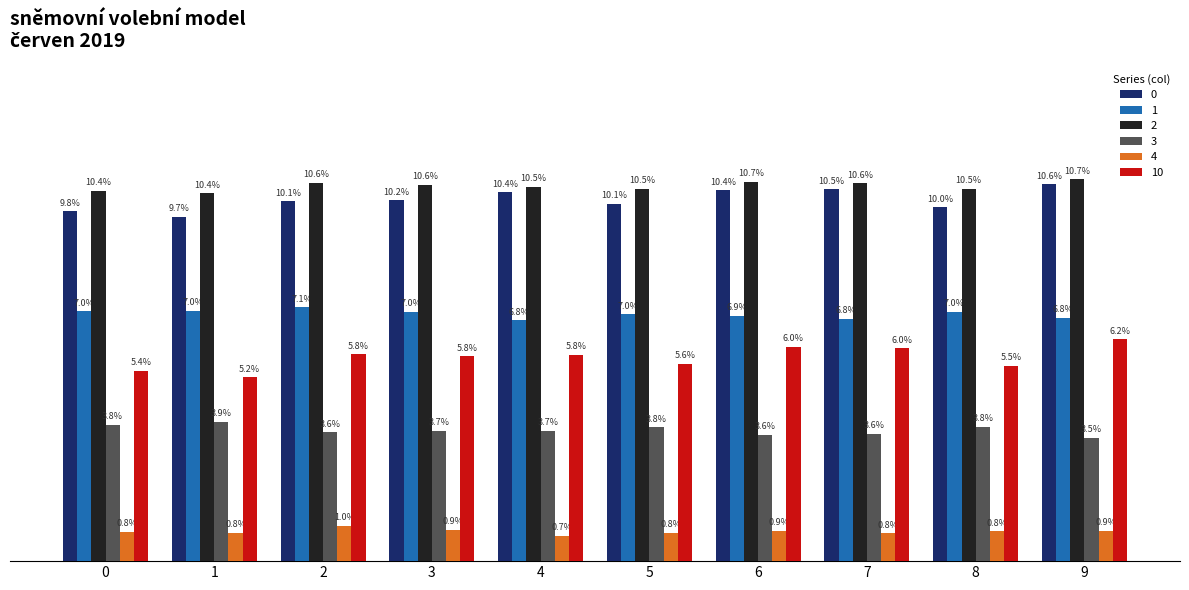

Which series has the largest range (max minus min)?

10